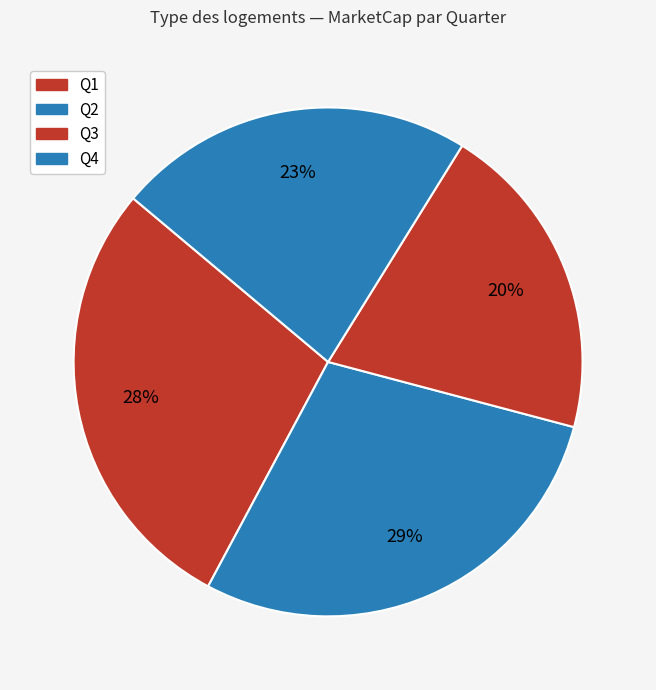

What is the change in value from Q2 to Q3?

-376486397.1